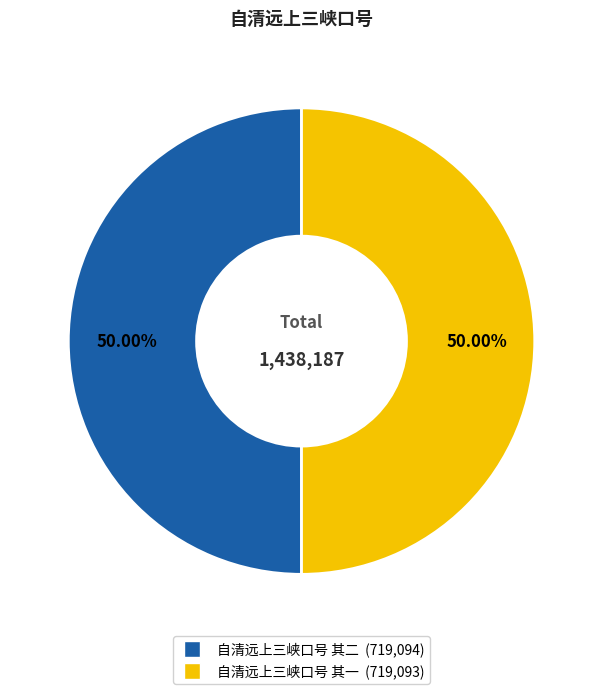

Do 自清远上三峡口号 其二 and 自清远上三峡口号 其一 together represent more than half of the pie?

Yes